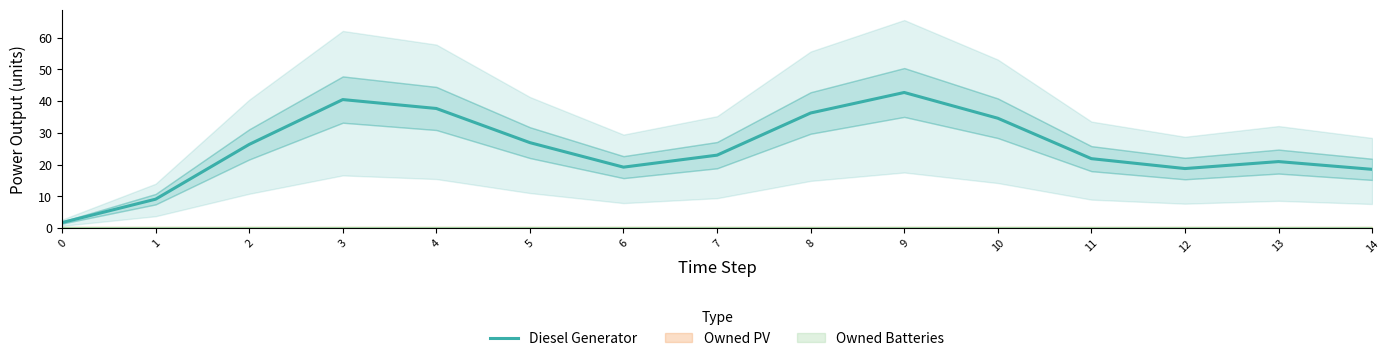

The chart shows a value of 18.5 at 14. True or false?

True